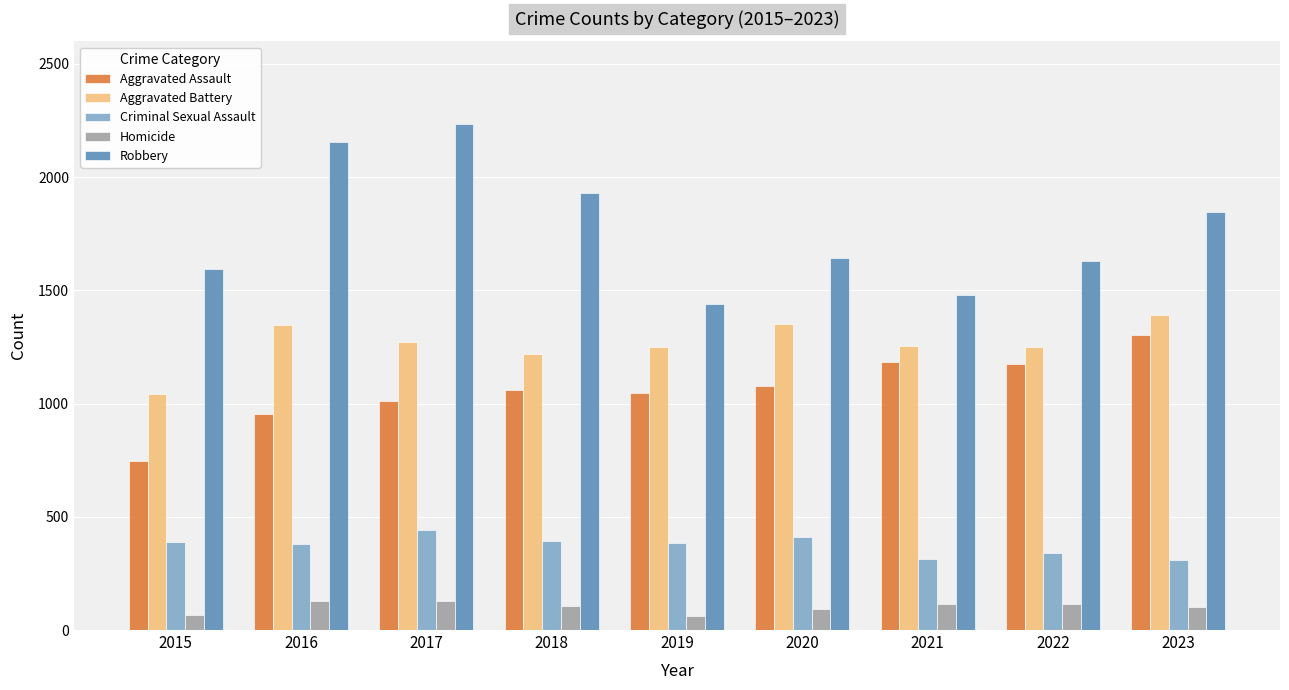

Which series has the largest range (max minus min)?

Robbery